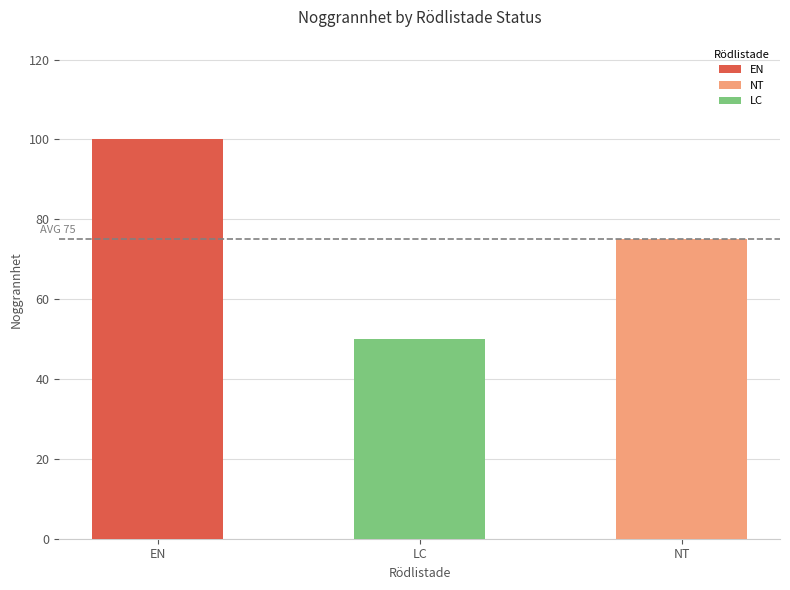

What is the label of the 2nd bar from the right?

LC